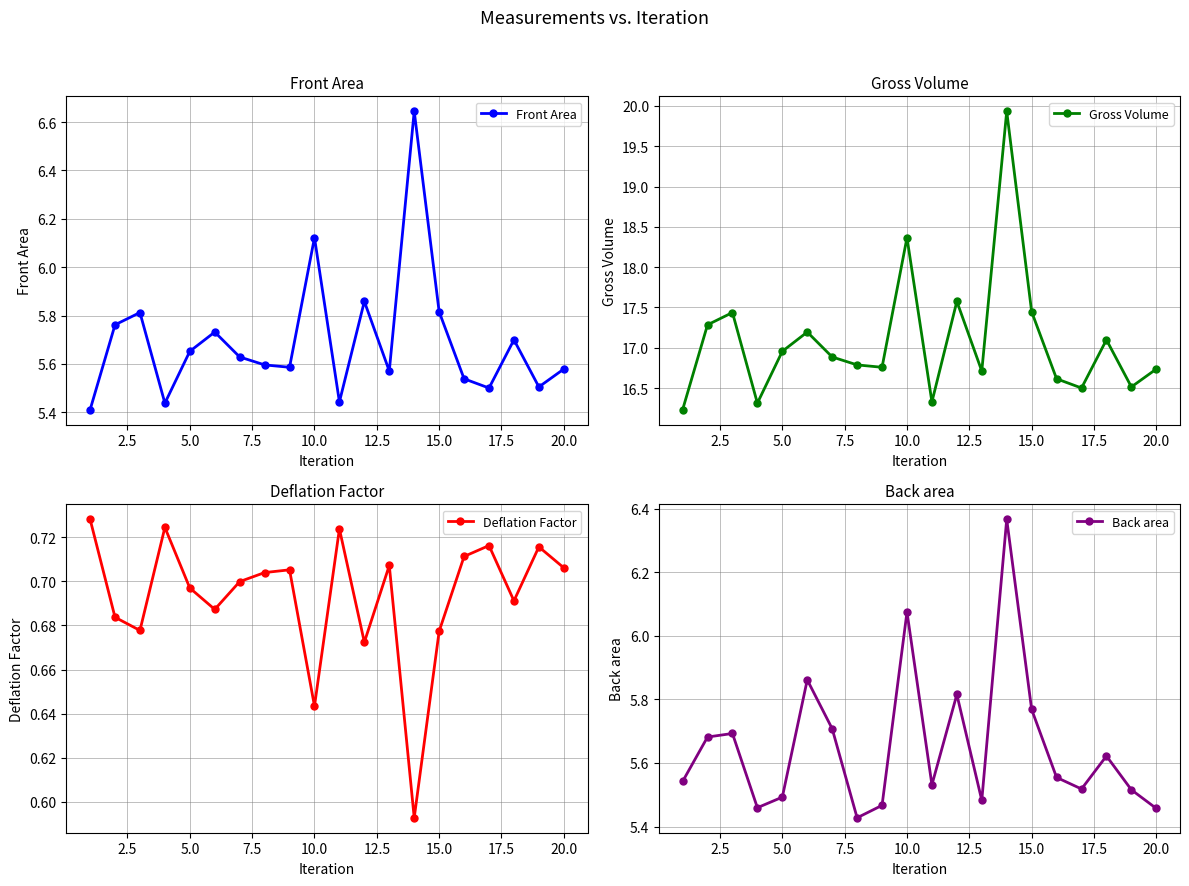

True or false: Deflation Factor and Gross Volume cross at least once.

False